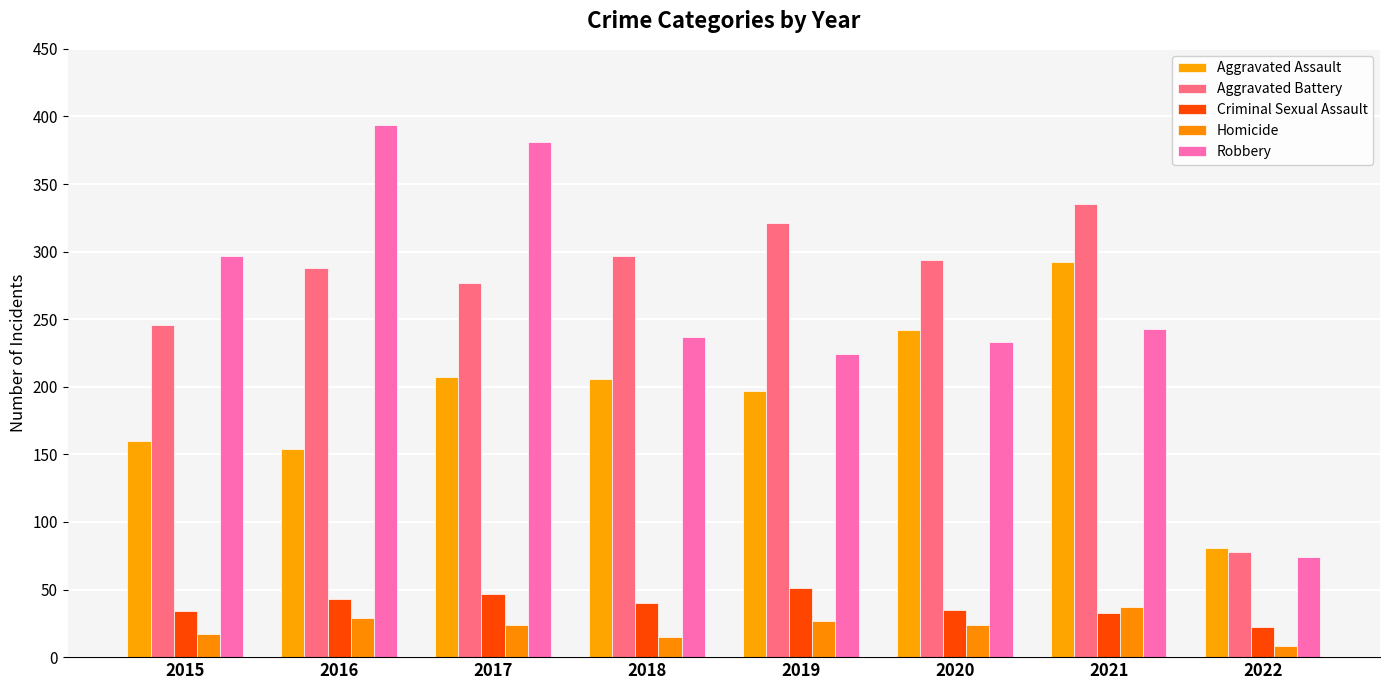

What are all the series names shown in the legend?

Aggravated Assault, Aggravated Battery, Criminal Sexual Assault, Homicide, Robbery